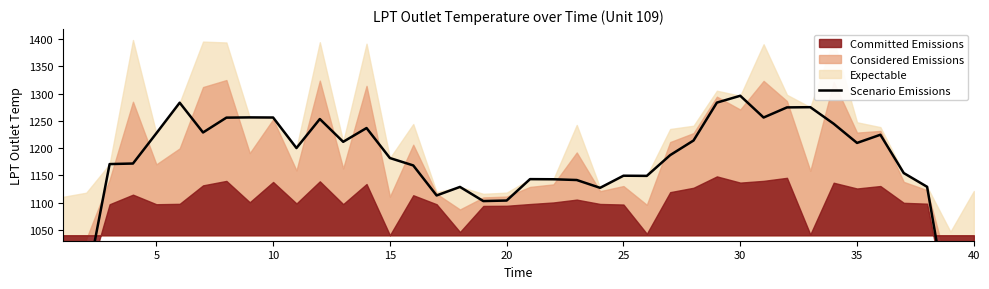

How many data points are above 1187?

20